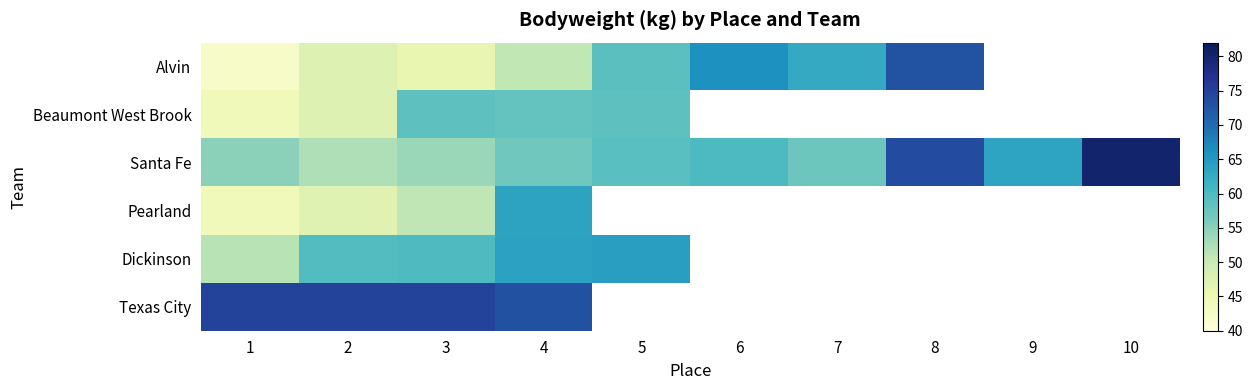

Which series has the largest total across all categories?

Santa Fe